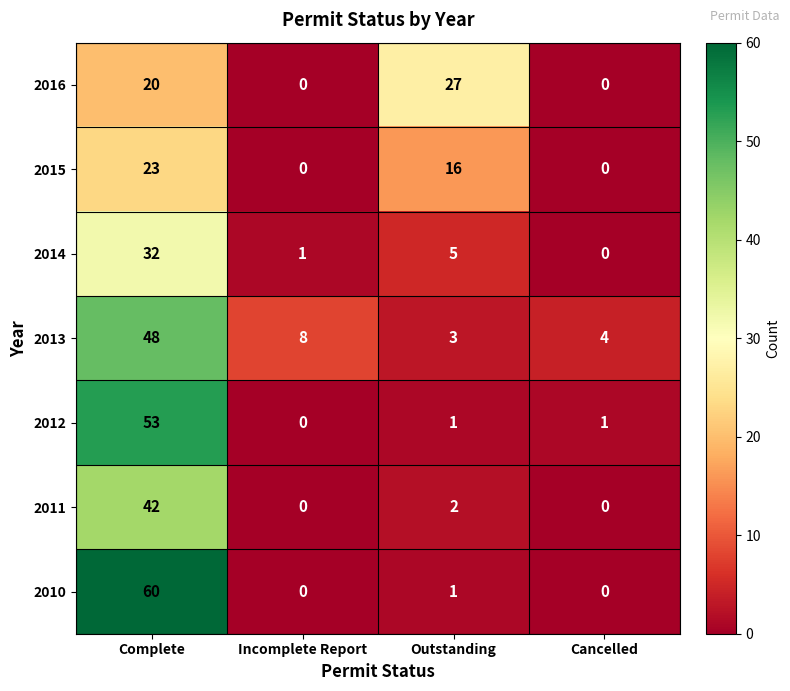

Where does the 2015 series first go above 16?

Complete